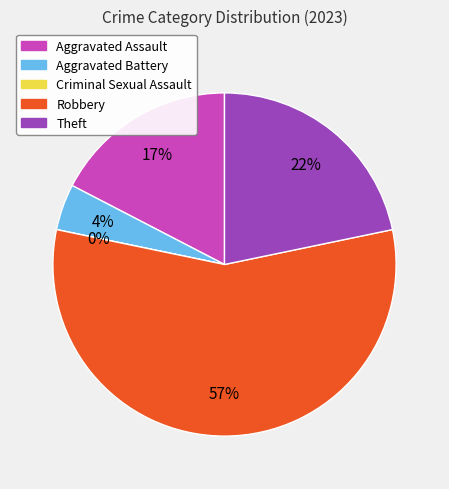

How many segments does this pie chart have?

5